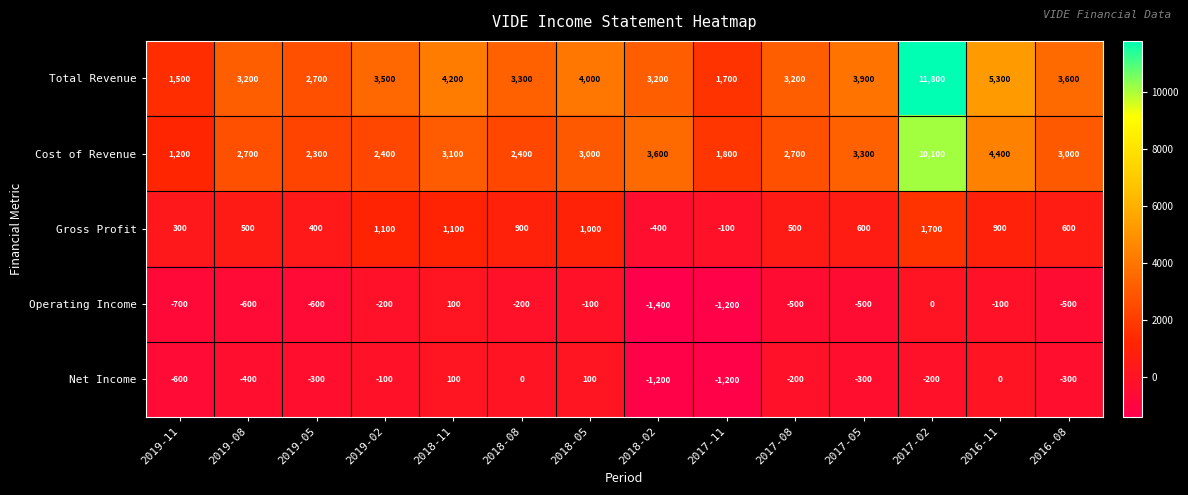

What is the sum of all Net Income values?

-4600